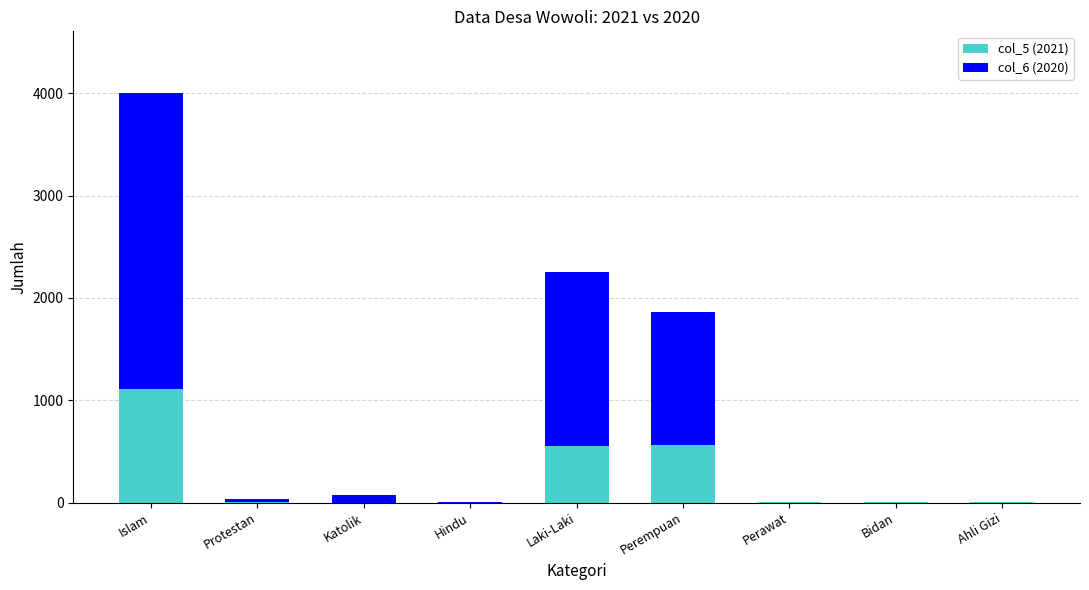

What are all the series names shown in the legend?

col_5 (2021), col_6 (2020)